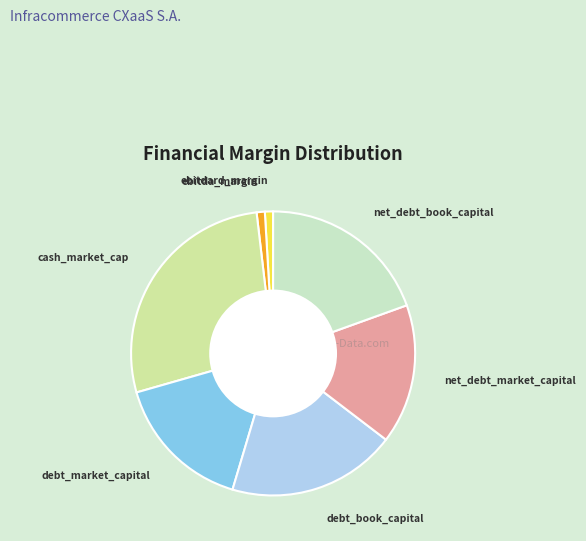

Which slice is the largest?

cash_market_cap